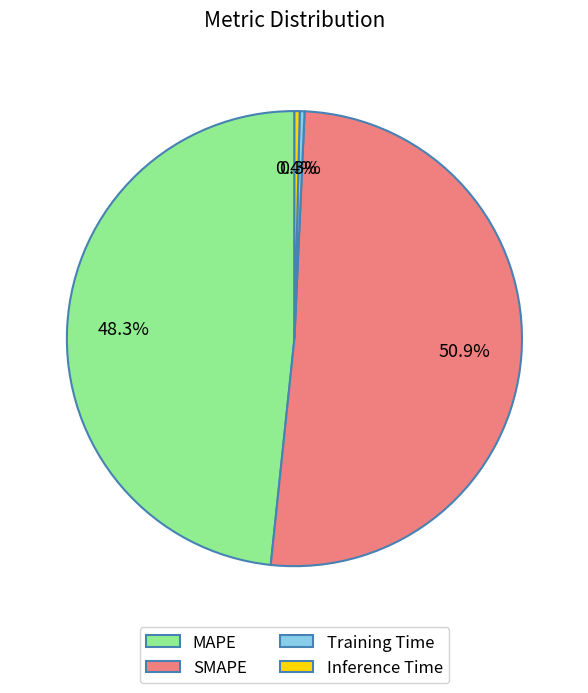

Is Training Time the majority of the pie?

No